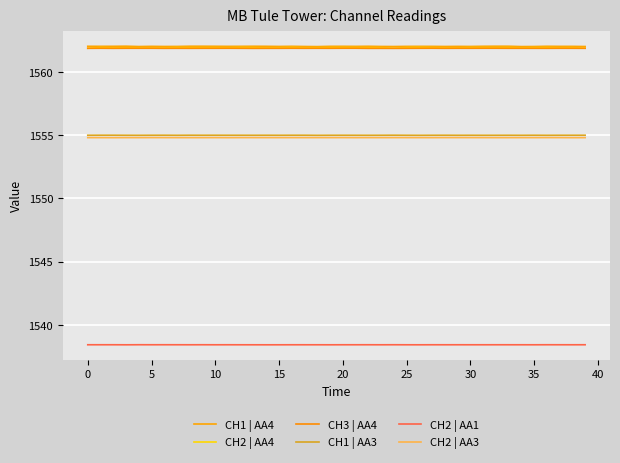

How many lines are shown in the chart?

6